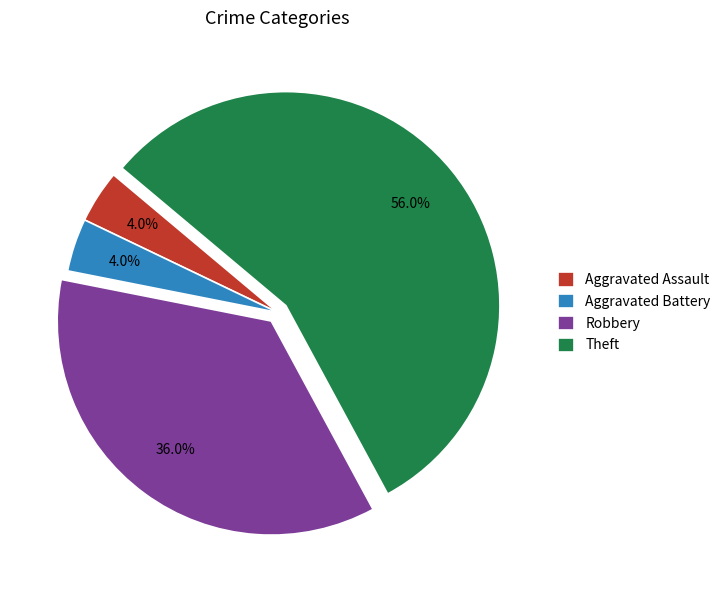

Is it true that Theft is 56% of the pie?

True